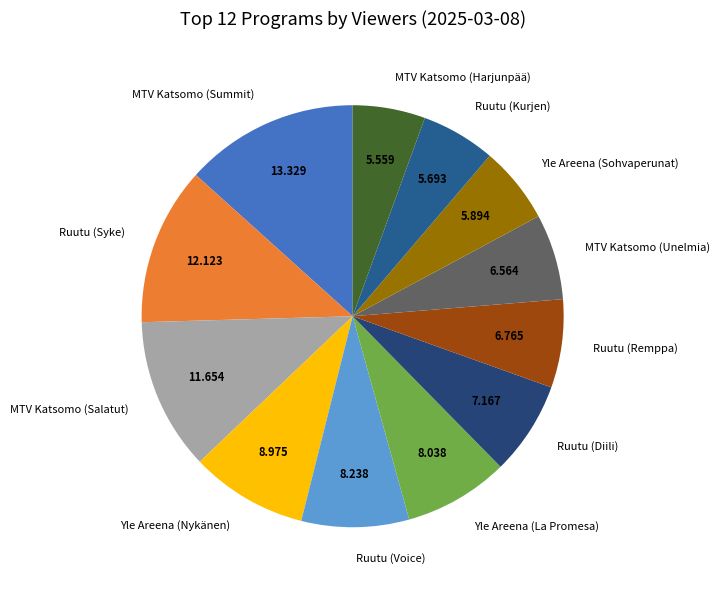

Between Ruutu (Syke) and Yle Areena (La Promesa), which is larger?

Ruutu (Syke)